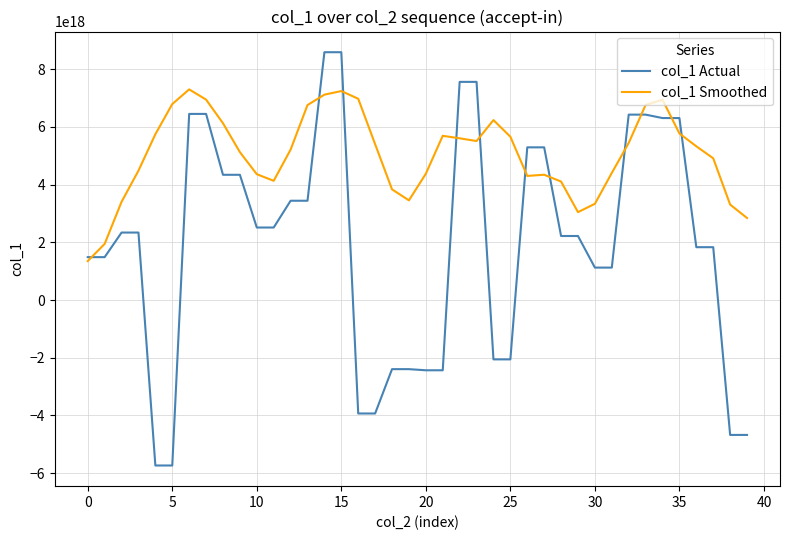

Which series has the largest total across all categories?

col_1 Smoothed